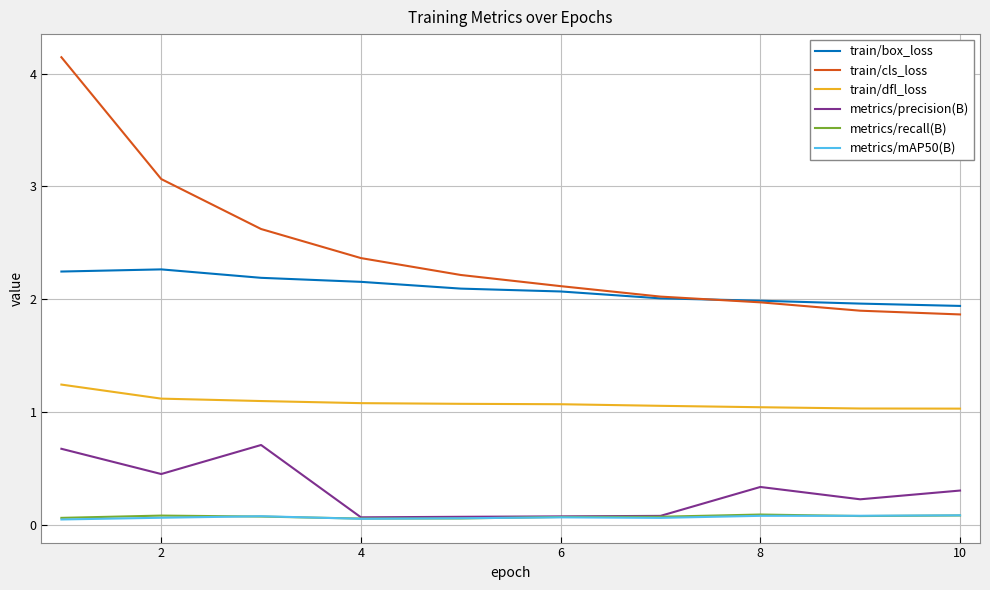

Which series has the widest spread of values?

train/cls_loss